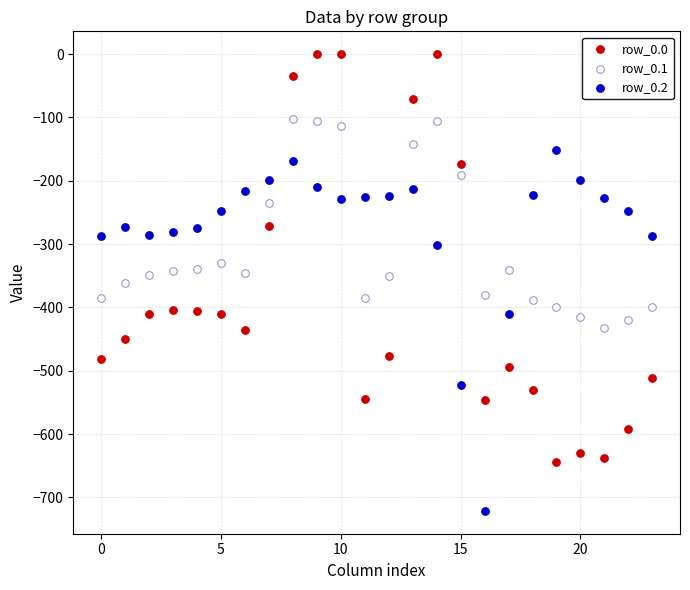

Across all data points, what is the range of Y values (max minus min)?

721.2